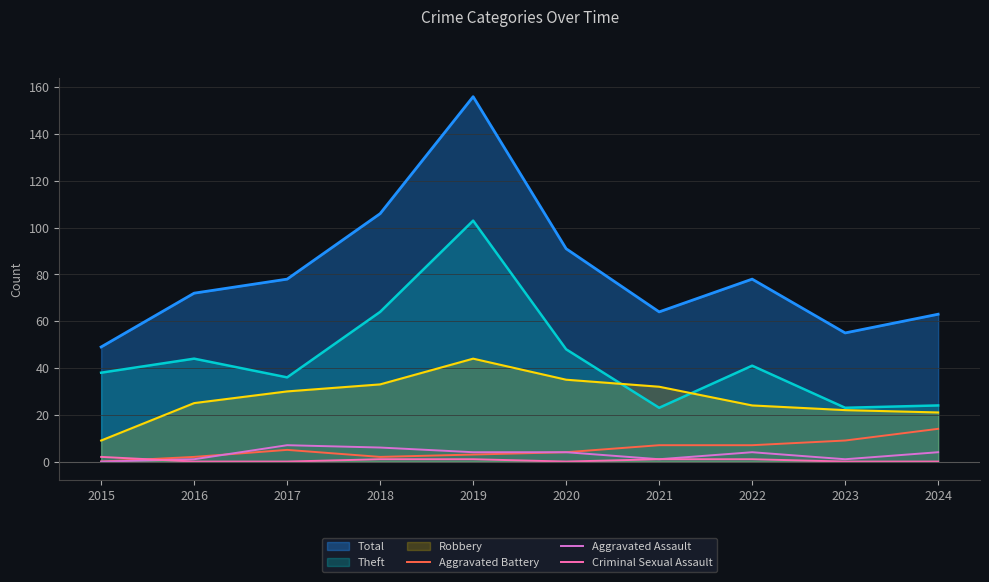

Where does the Aggravated Assault series first go above 4?

2017